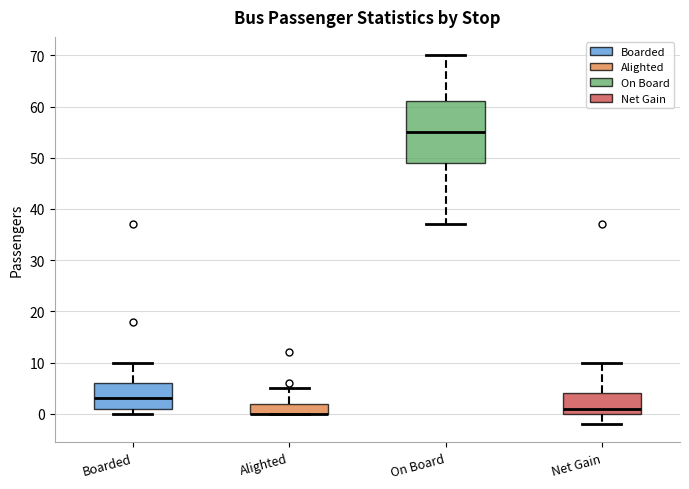

Reading left to right, transcribe this box plot: for each box, give where its median line is, the range the box spans, and where its two whiskers end, as read against the y-axis. The values are not printed on the chart, so give them approximately, as read against the axis.

Boarded: median 3, box 1 to 6, whiskers 0 to 10
Alighted: median 0 (drawn on the box's lower edge), box 0 to 2, whiskers 0 to 5
On Board: median 55, box 49 to 61, whiskers 37 to 70
Net Gain: median 1, box 0 to 4, whiskers -2 to 10